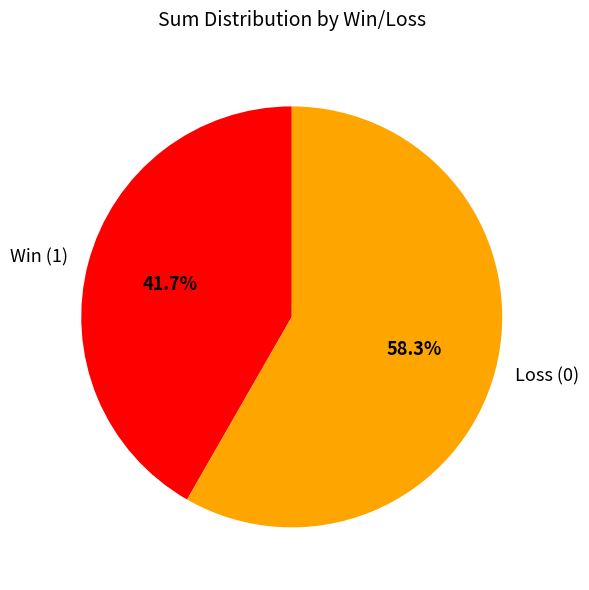

What is the smallest slice in the pie chart?

Win (1)